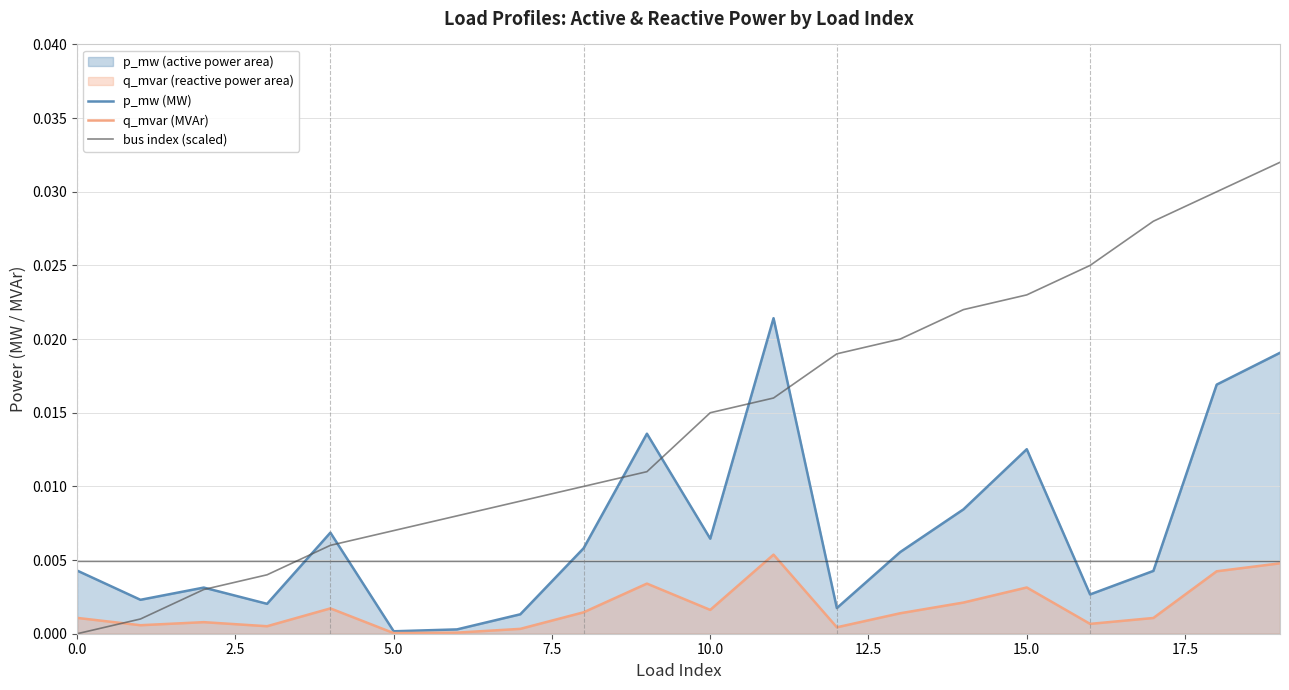

At which label does p_mw (MW) reach its peak?

11